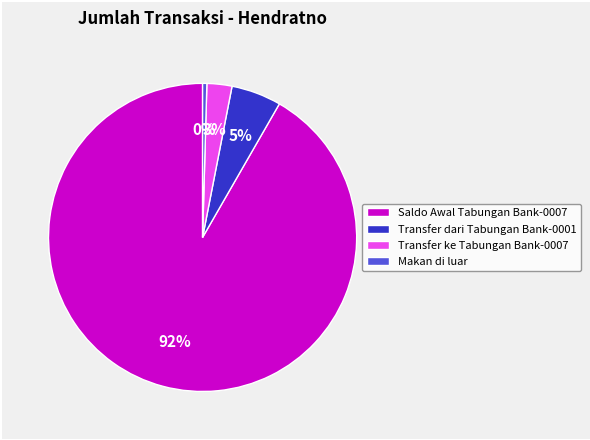

Which slice is the largest?

Saldo Awal Tabungan Bank-0007